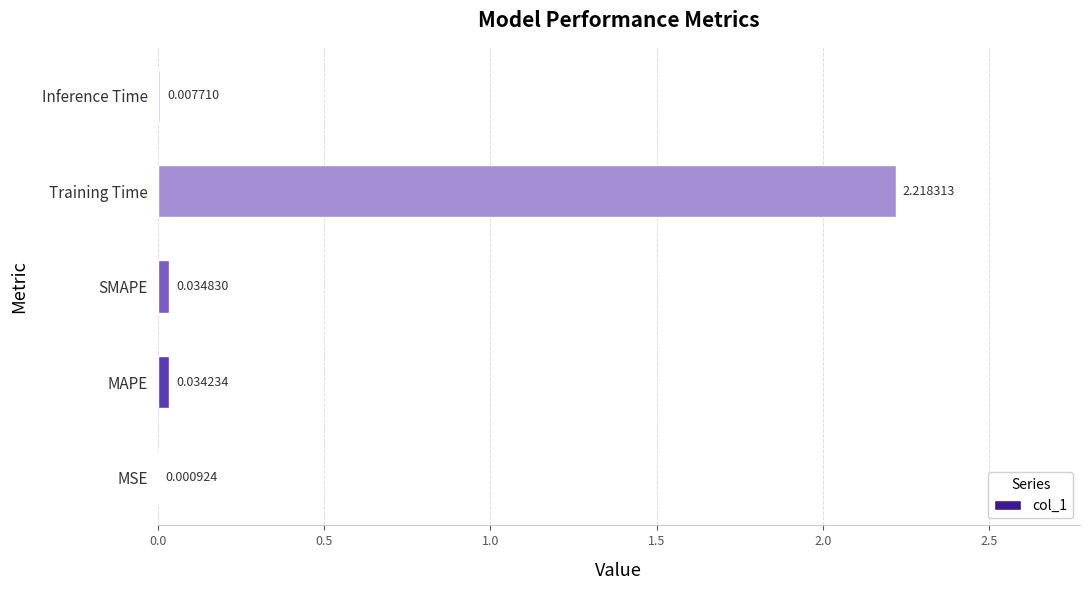

At which label is the value closest to 1?

SMAPE